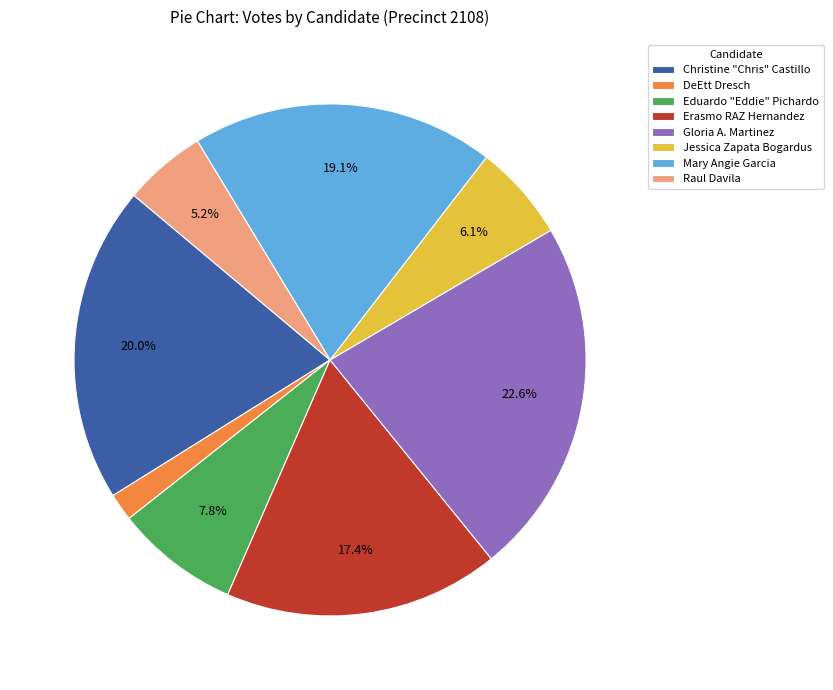

To the nearest percent, what portion does Raul Davila represent?

5%